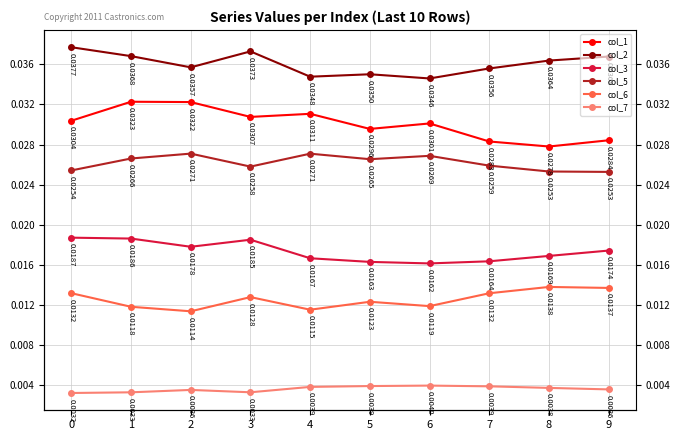

Which has a higher value, 9 or 4?

4